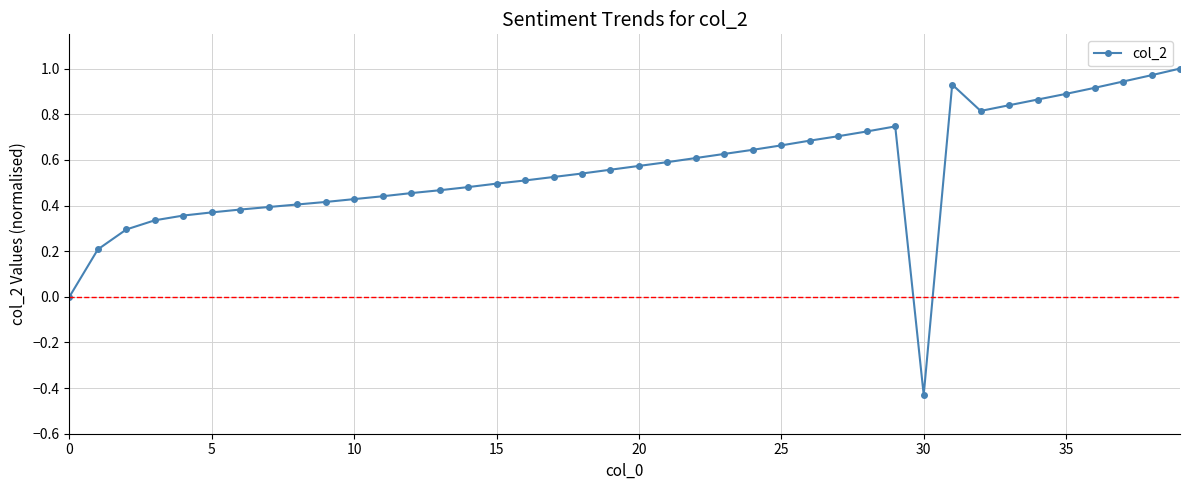

True or false: there are more than 1 points higher than both neighbors.

True